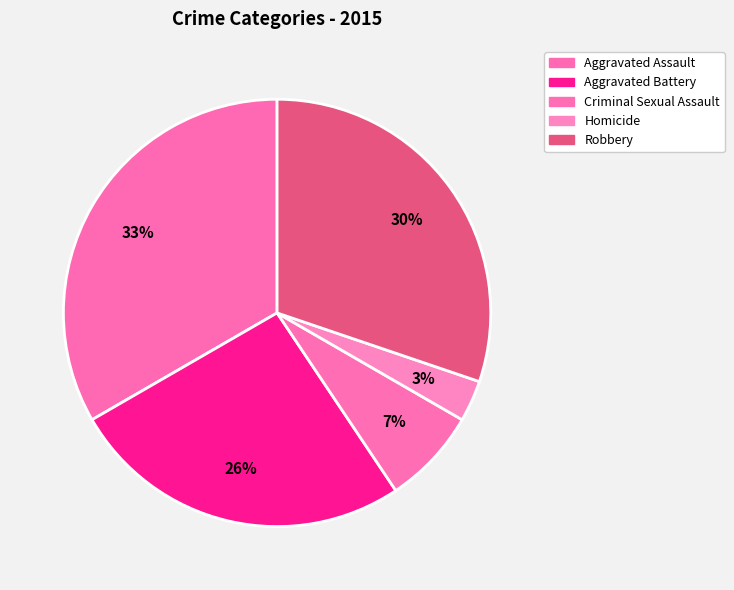

What is the ratio of the value at Robbery to the value at Aggravated Assault?

0.9